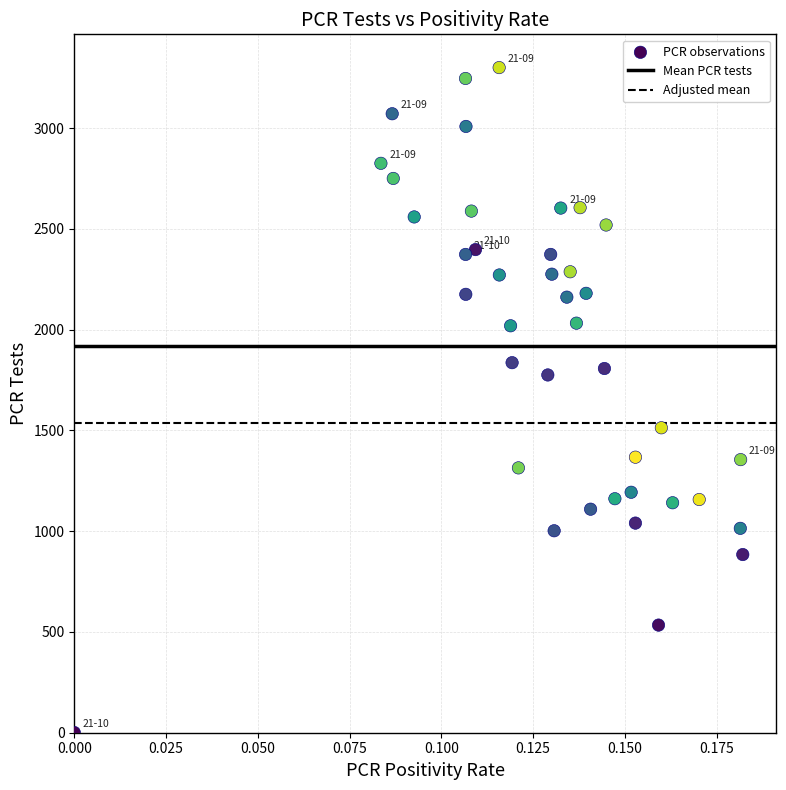

What is the range of Y values (max minus min)?

3299